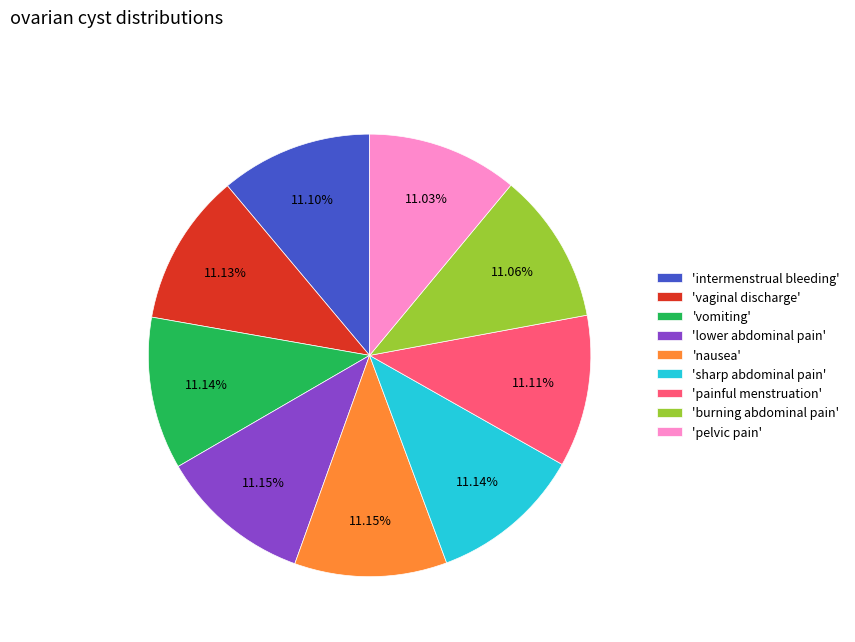

Is there a majority slice in this chart?

No